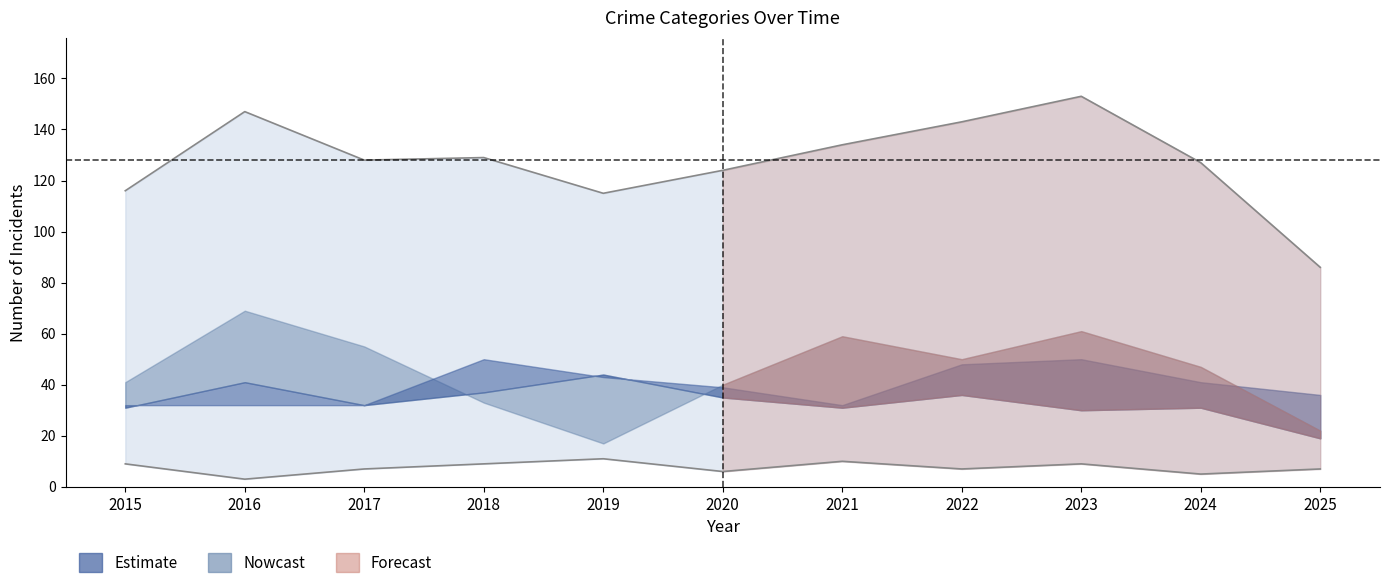

Reading right to left, extract all data points from this chart.

Aggravated Assault: 2025=36	2024=41	2023=50	2022=48	2021=32	2020=39	2019=43	2018=50	2017=32	2016=32	2015=32
Aggravated Battery: 2025=19	2024=31	2023=30	2022=36	2021=31	2020=35	2019=44	2018=37	2017=32	2016=41	2015=31
Criminal Sexual Assault: 2025=7	2024=5	2023=9	2022=7	2021=10	2020=6	2019=11	2018=9	2017=7	2016=3	2015=9
Robbery: 2025=22	2024=47	2023=61	2022=50	2021=59	2020=40	2019=17	2018=33	2017=55	2016=69	2015=41
Total: 2025=86	2024=127	2023=153	2022=143	2021=134	2020=124	2019=115	2018=129	2017=128	2016=147	2015=116